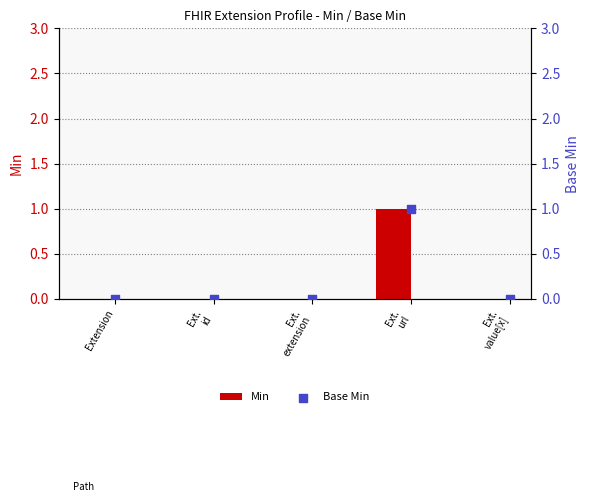

Is the value of Base Min at Ext.
value[x] greater than the value of Min at Ext.
extension?

No